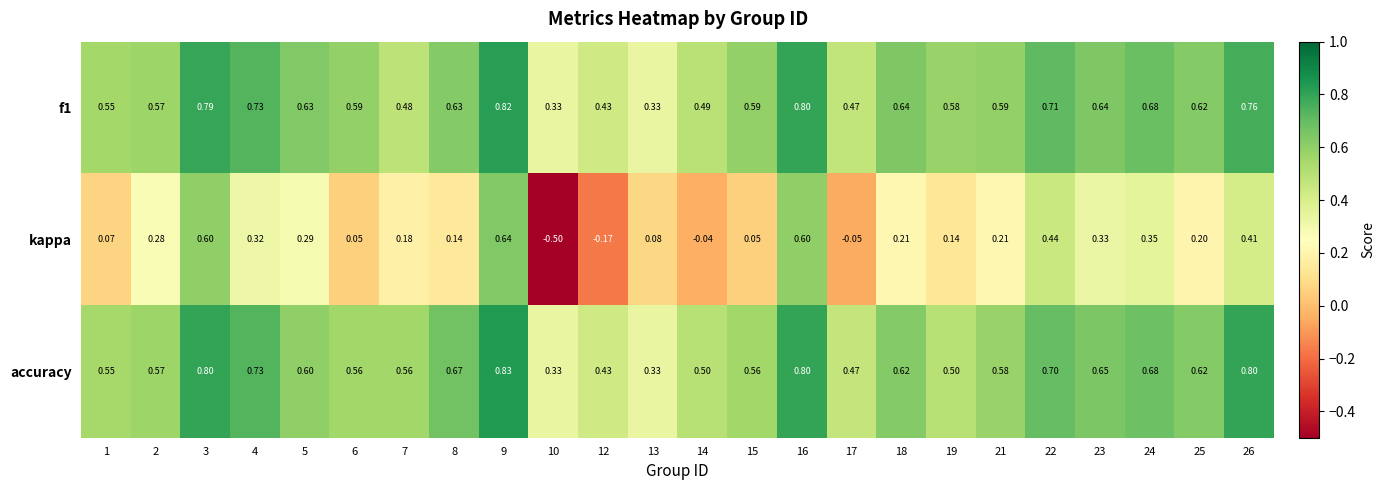

Which series changed the most between 2 and 25?

kappa